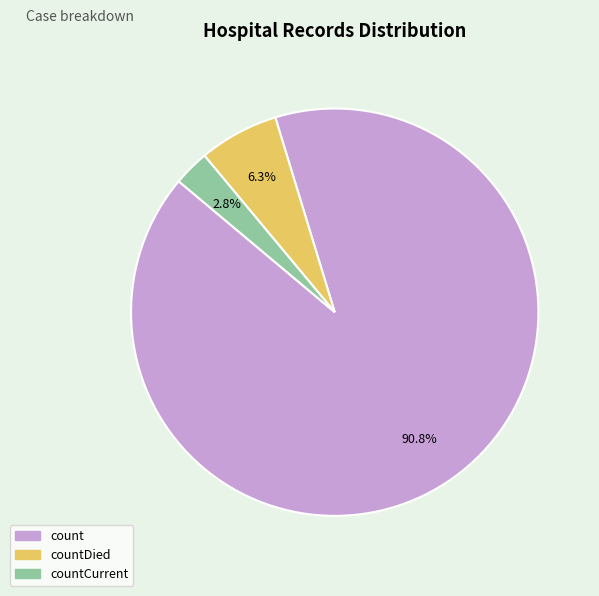

Is there any slice that represents more than half of the pie?

Yes